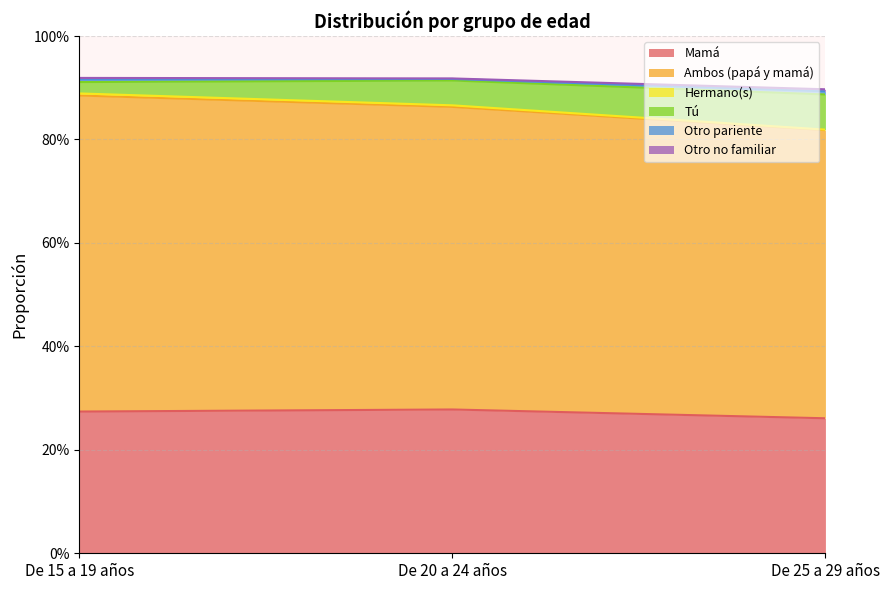

Does the chart display data point markers on the line(s)?

No